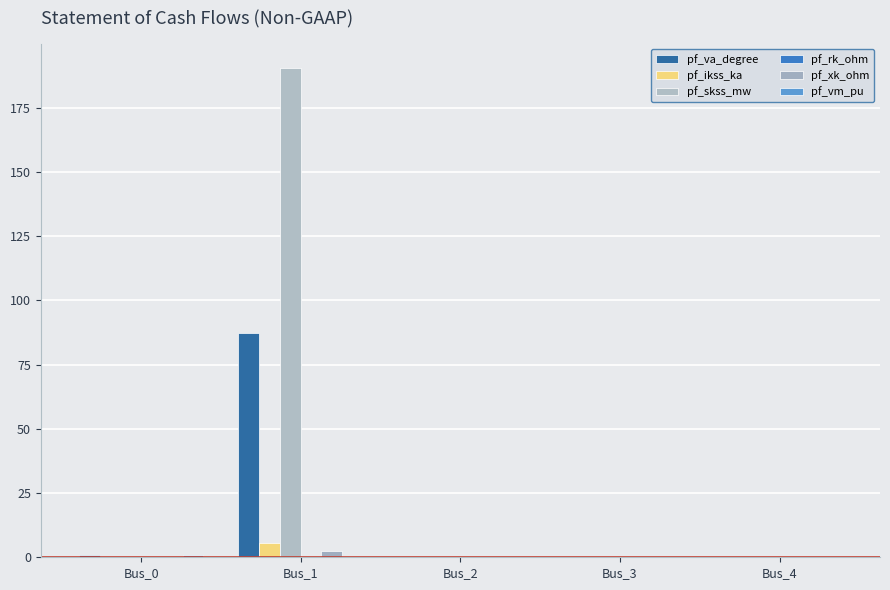

Which series has the largest range (max minus min)?

pf_skss_mw